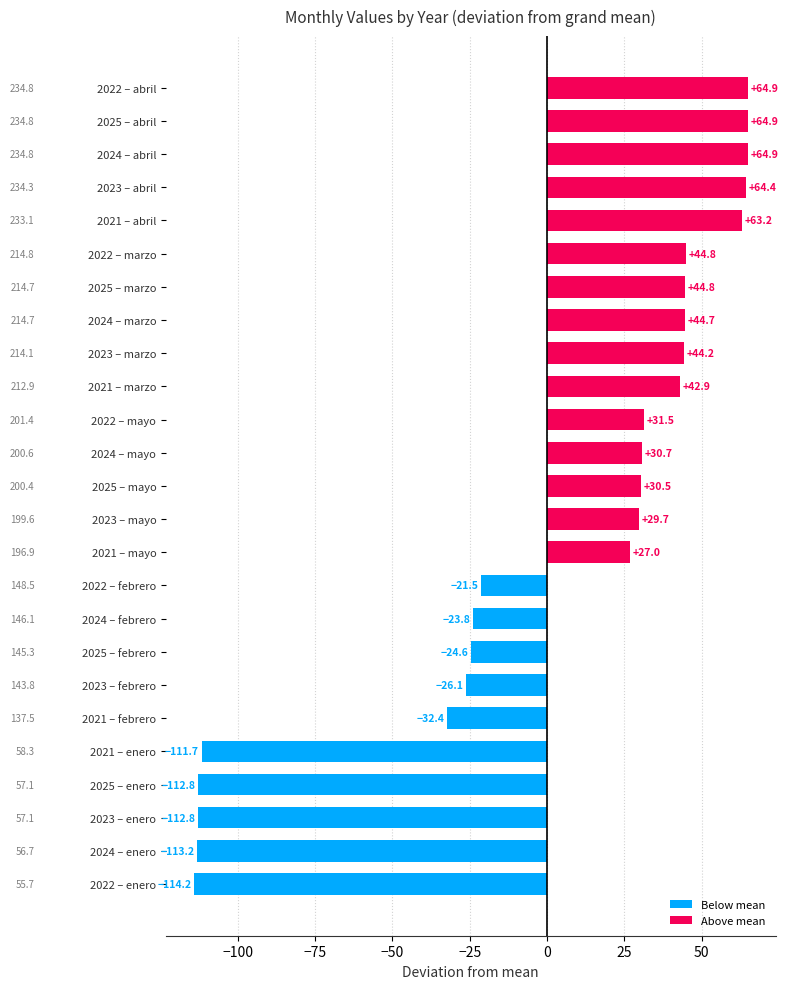

Is it true that the value at 2025 – abril is 104.1?

False